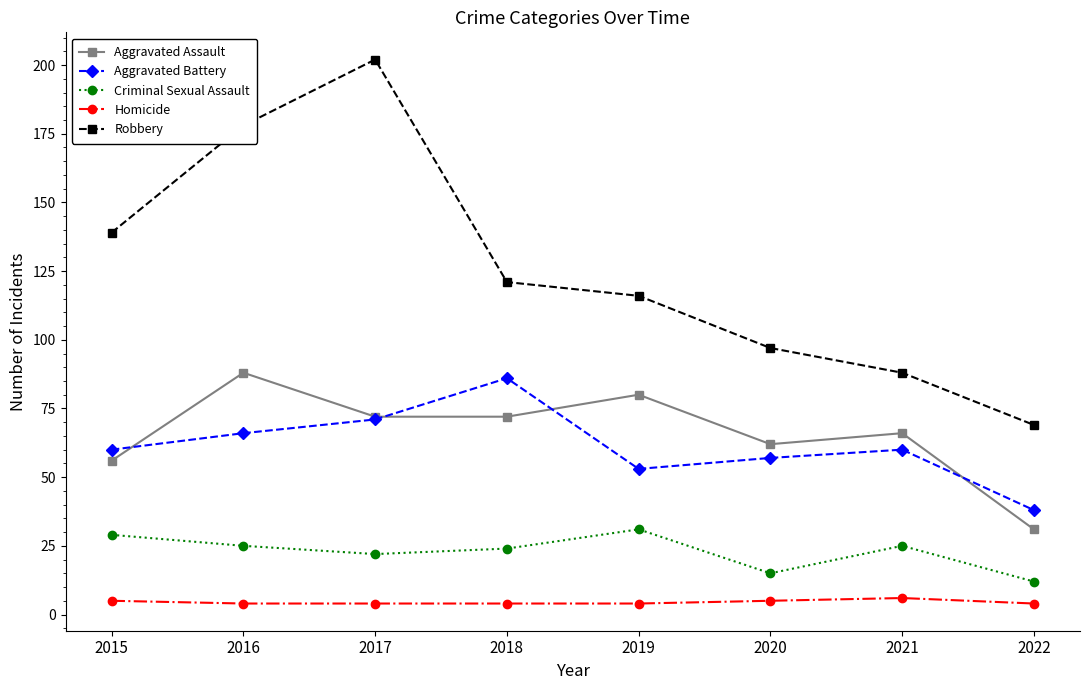

True or false: Aggravated Battery and Homicide intersect in this chart.

False